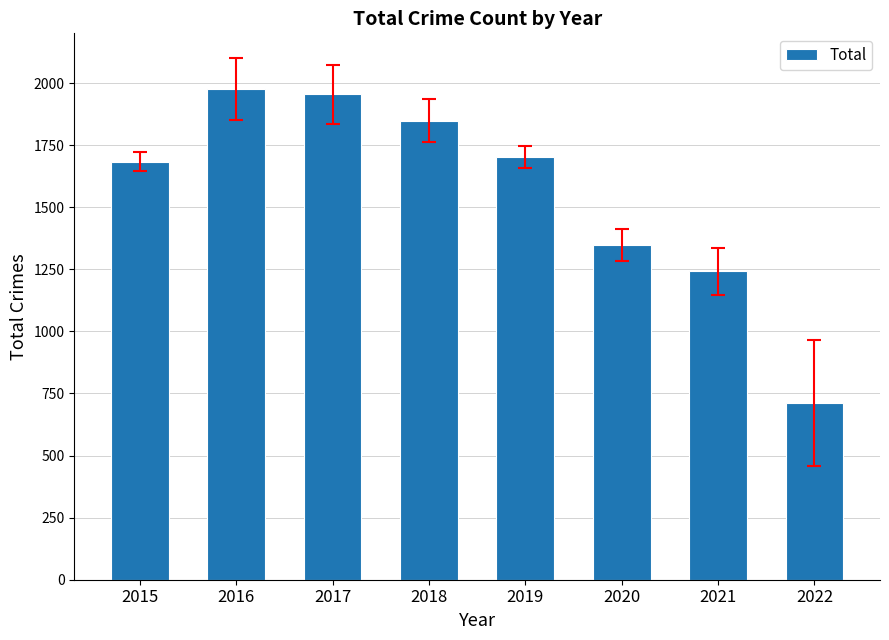

Which category has the highest value across all series?

2016